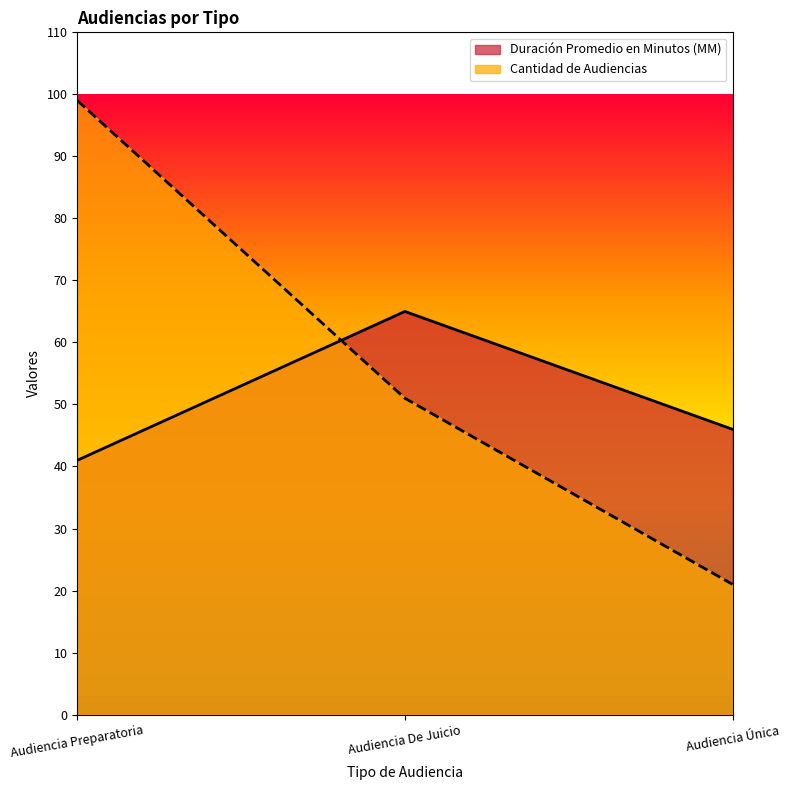

What is the sum of the Duración Promedio en Minutos (MM) values at Audiencia Preparatoria and Audiencia De Juicio?

106